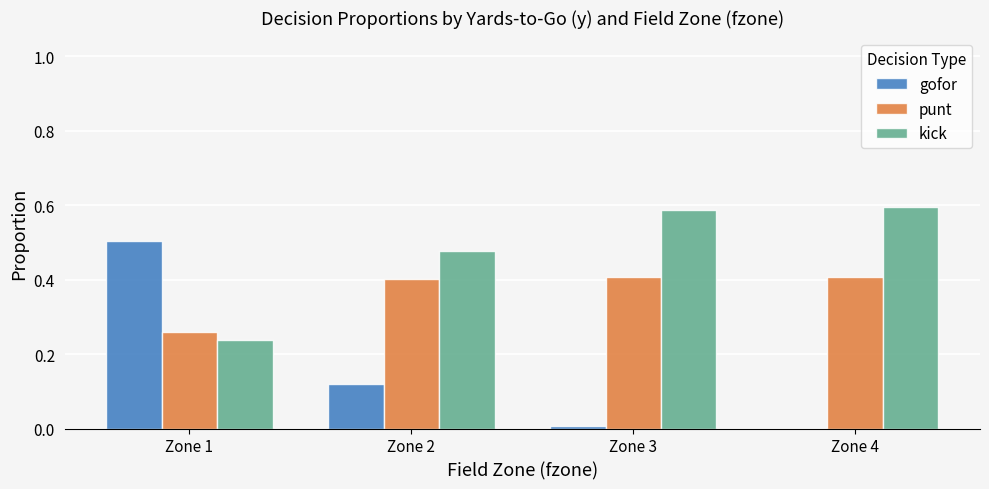

Is the value of kick at Zone 4 greater than the value of gofor at Zone 3?

Yes